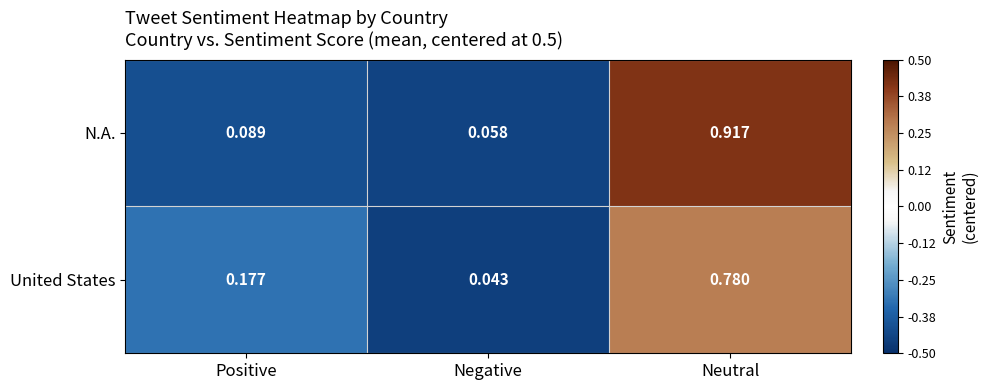

Where is United States nearest to the value 0?

Negative